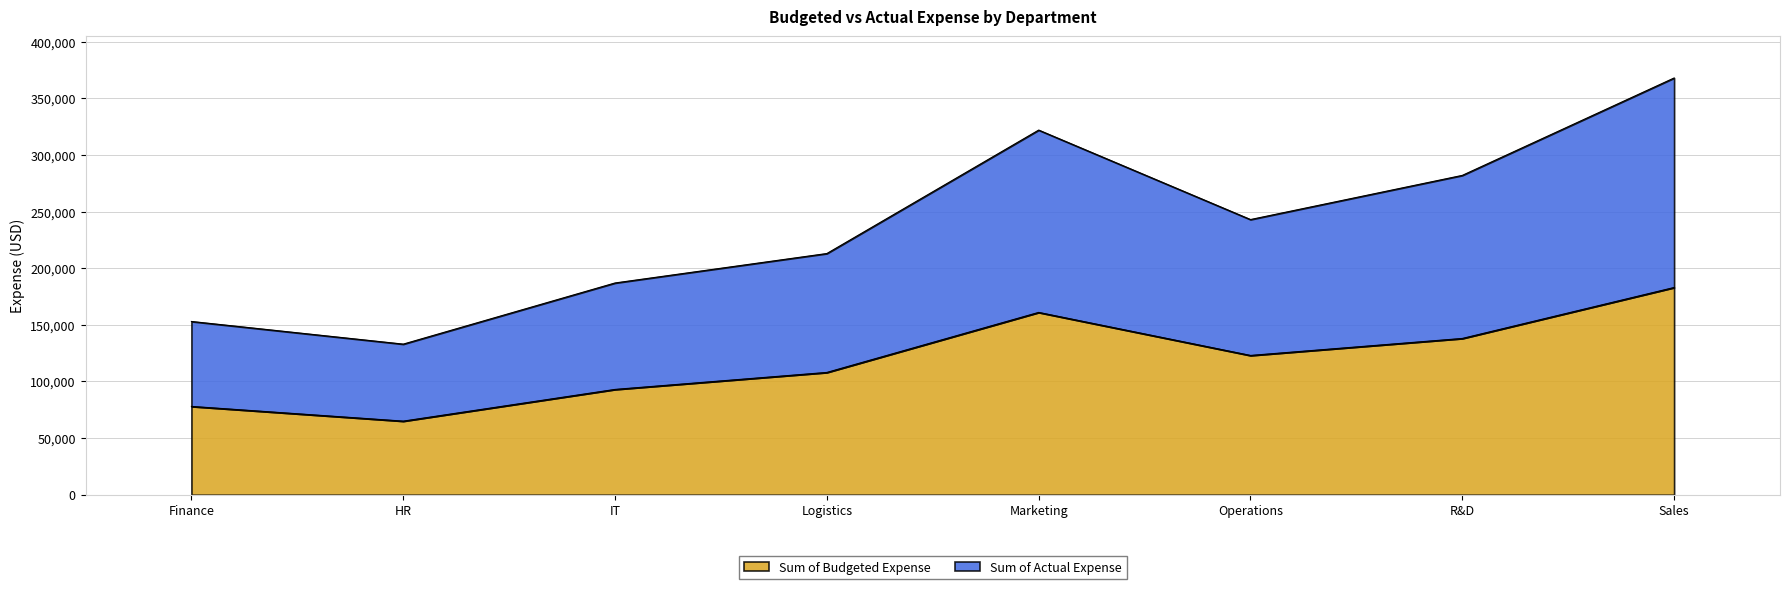

True or false: Sum of Actual Expense and Sum of Budgeted Expense cross at least once.

False